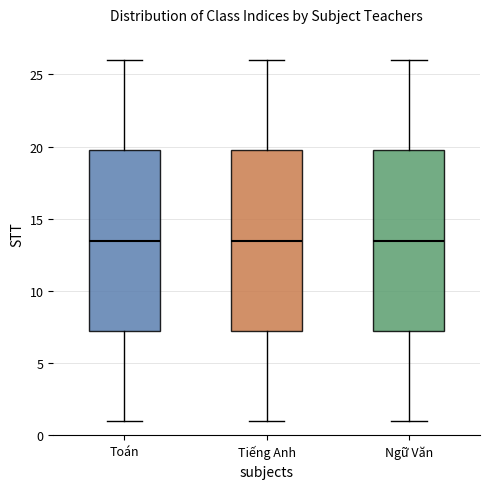

Where does the median line of the box for Ngữ Văn sit on the y-axis? The values are not printed on the chart, so give them approximately, as read against the axis.

13.5